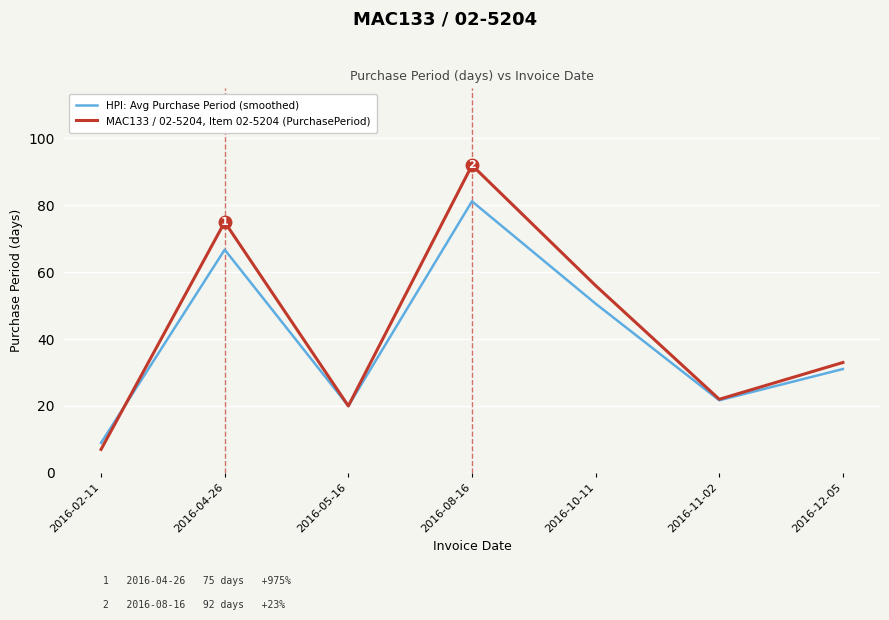

At which label does HPI: Avg Purchase Period (smoothed) first exceed 31?

2016-04-26